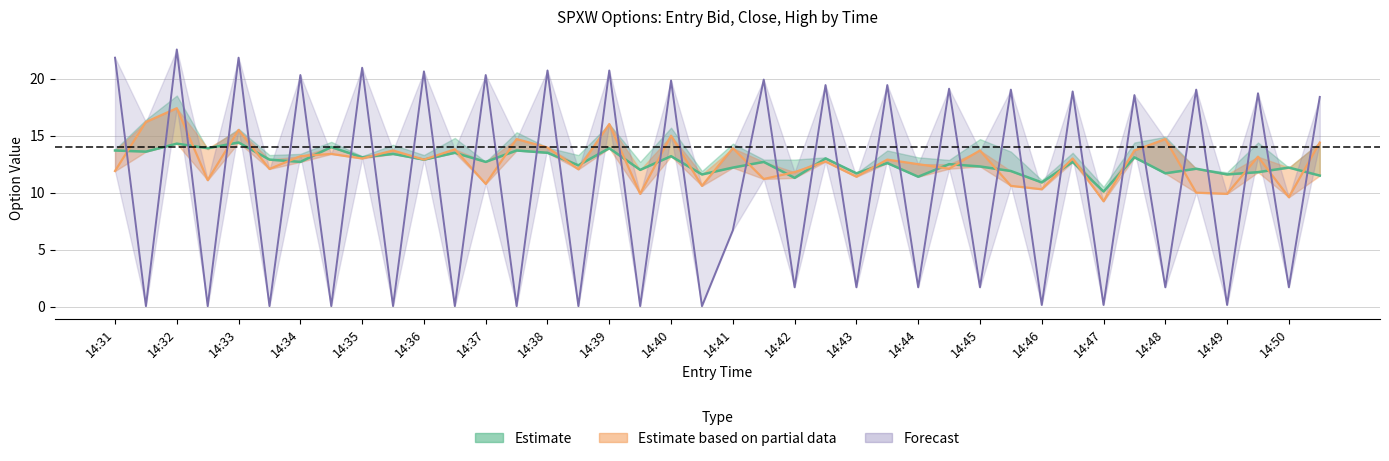

What is the difference between the maximum and minimum values in the exit_bid series?

22.5